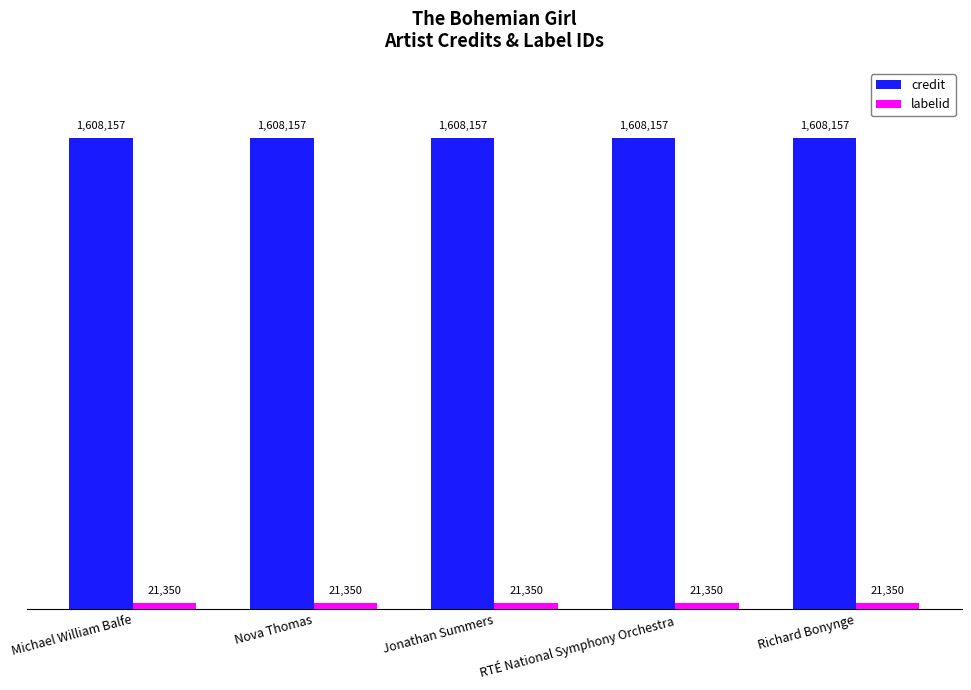

What is the label of the 5th bar from the left?

Richard Bonynge